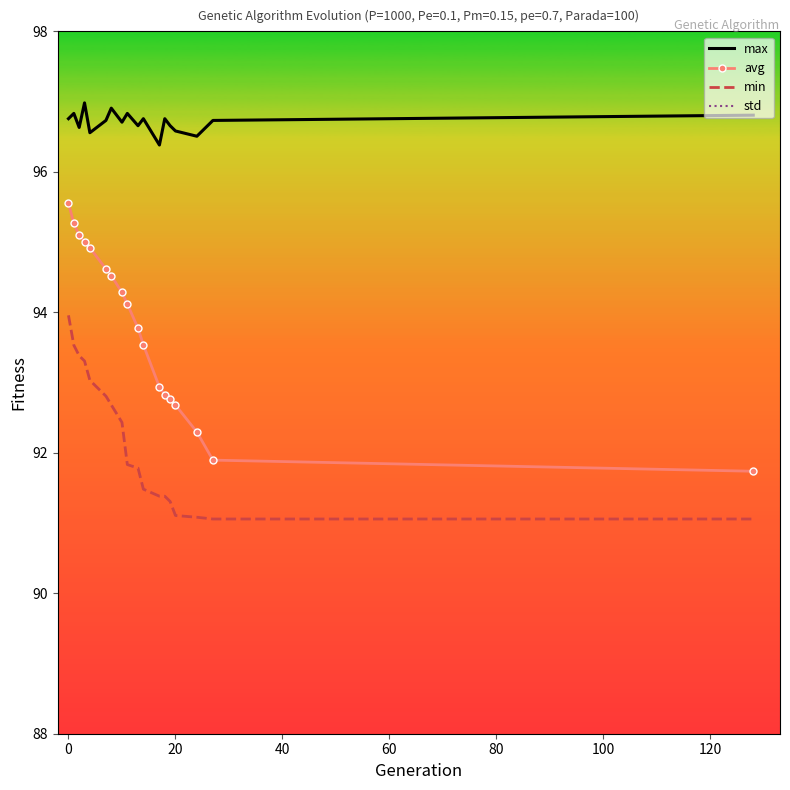

What is the smallest value displayed?

0.5